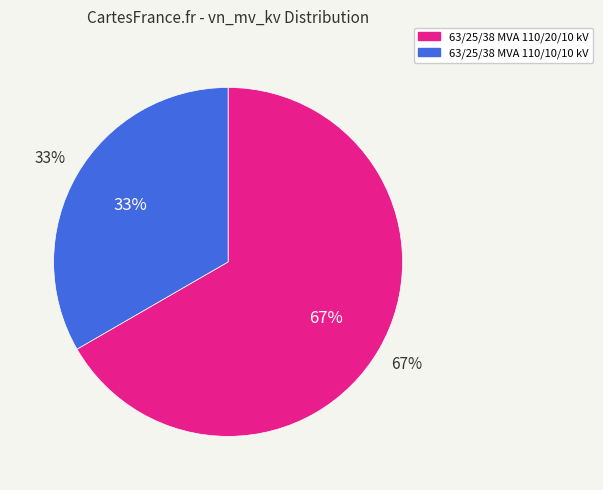

Which category accounts for the majority?

63/25/38 MVA 110/20/10 kV